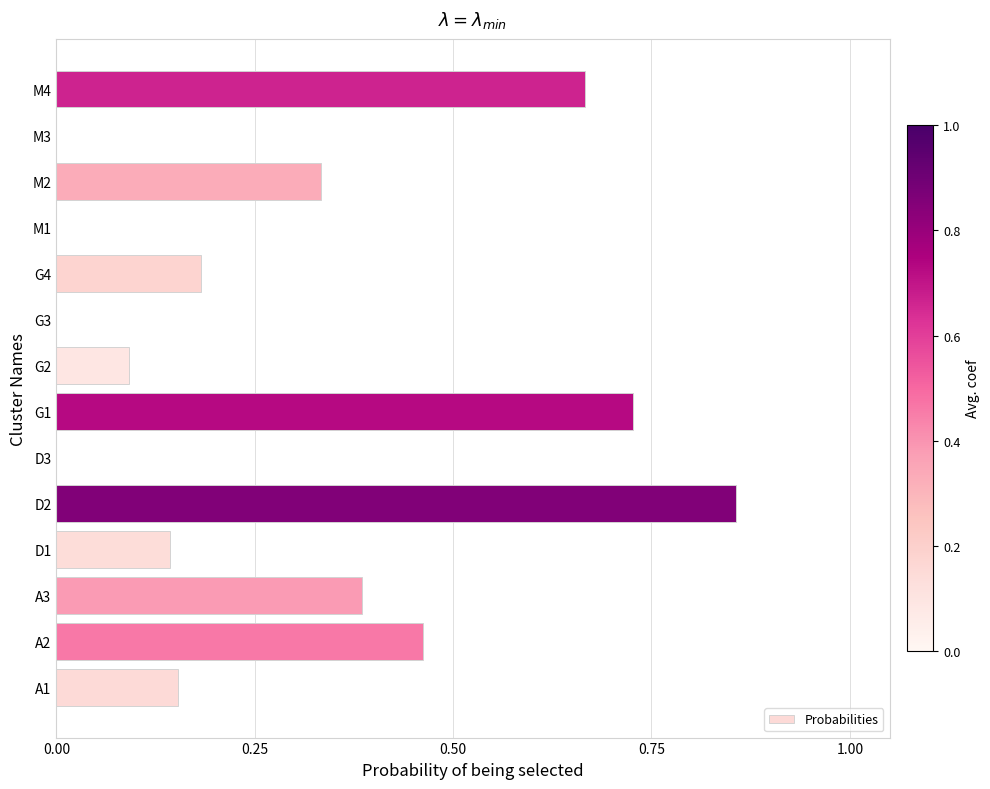

Which has a higher value, M3 or G4?

G4